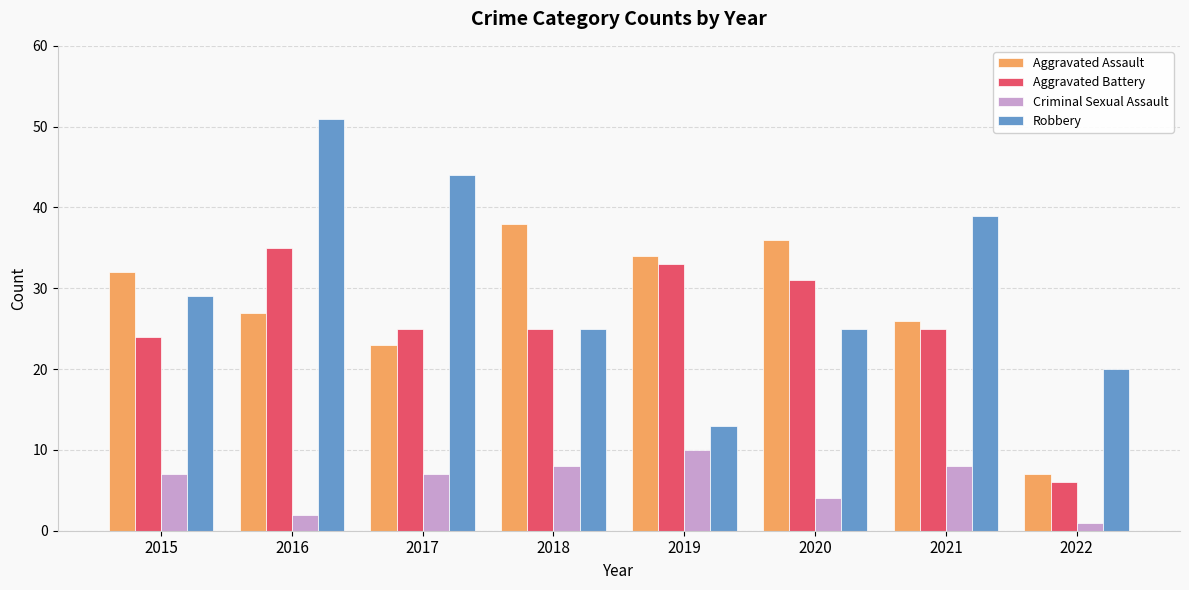

Which series has the largest total across all categories?

Robbery